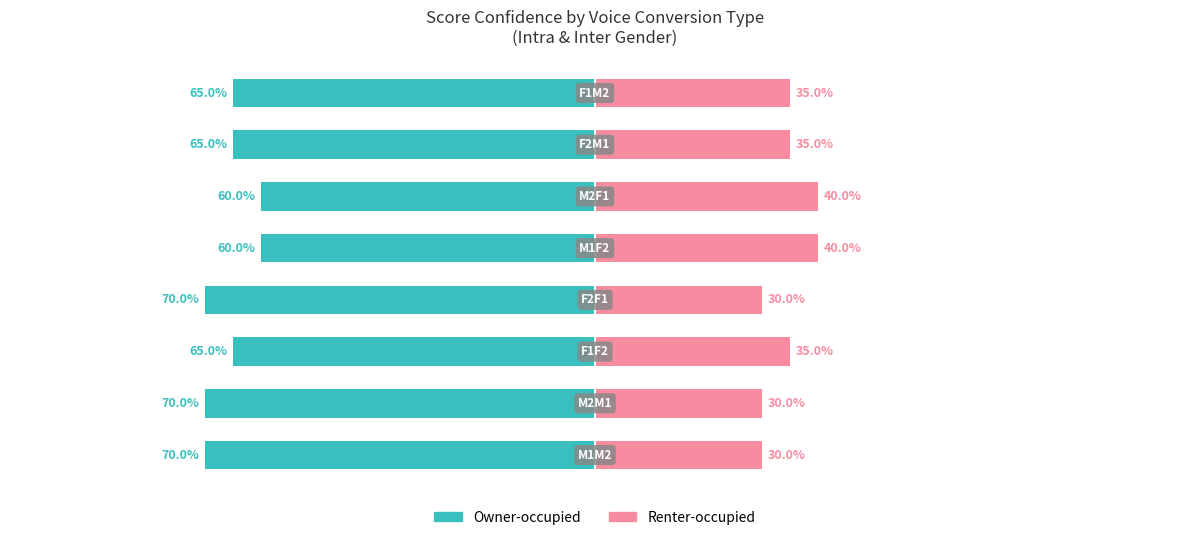

How many bars are there in total?

16